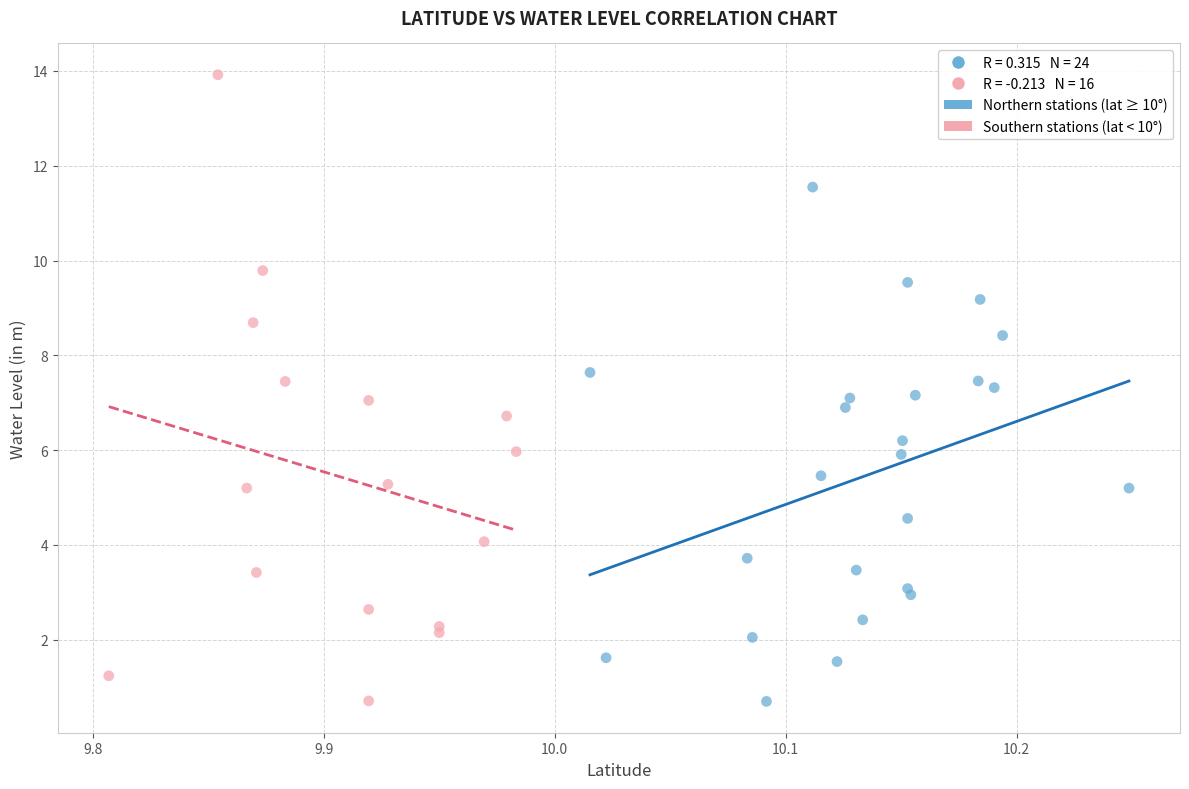

Which series has the largest Y range (max minus min)?

Southern stations (lat < 10°)